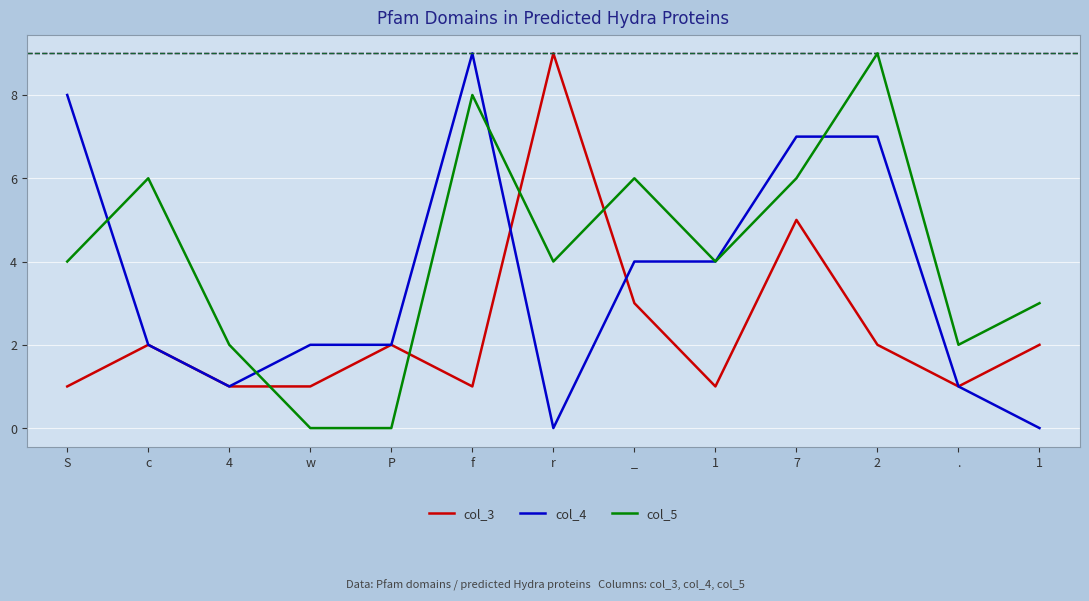

At how many categories does at least one series exceed 1?

13